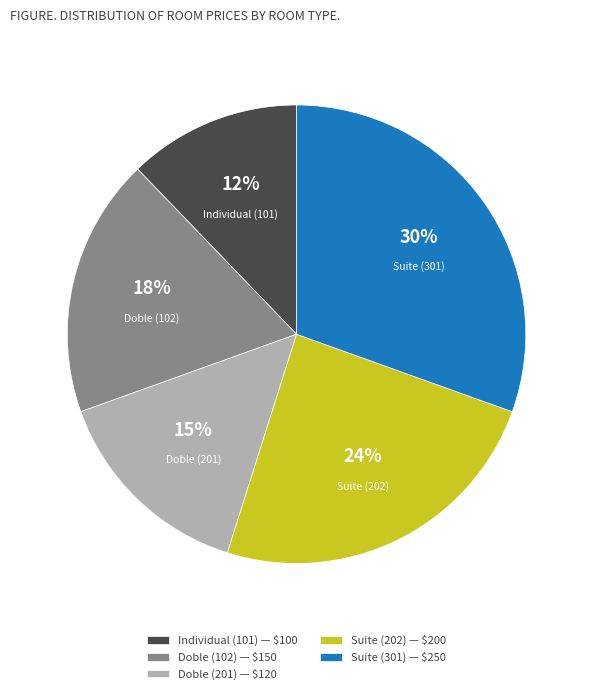

How many segments does this pie chart have?

5